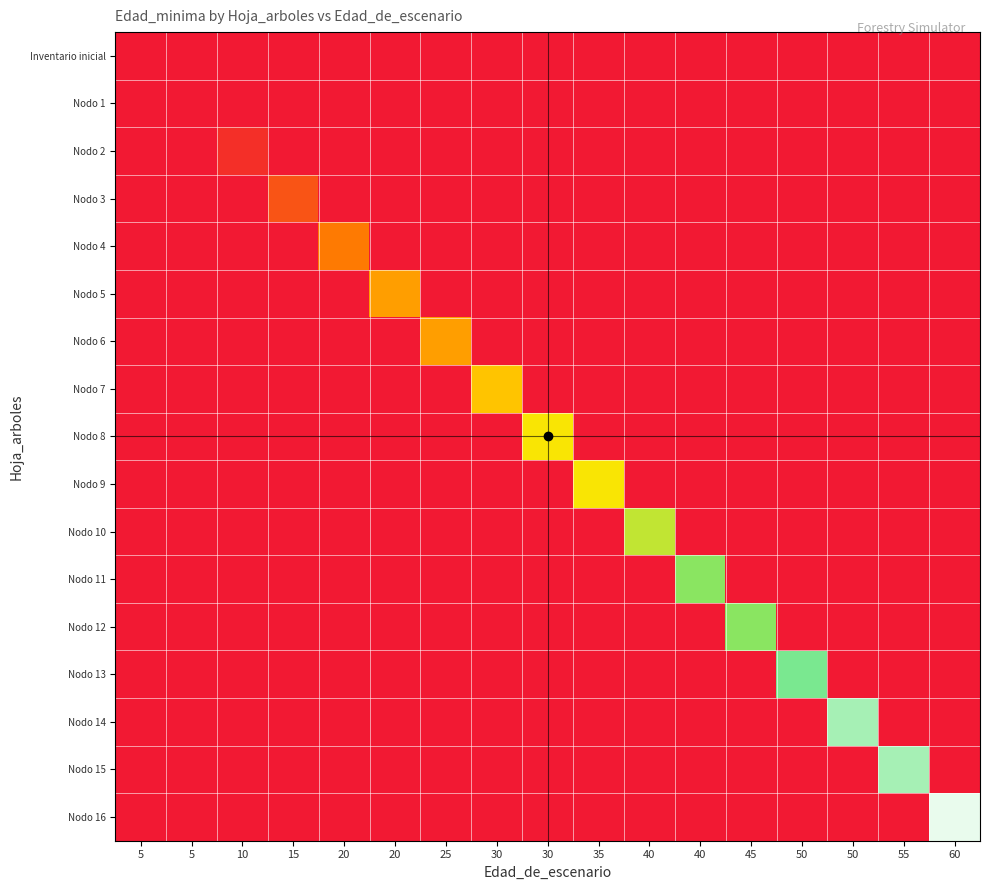

Reading right to left, what are all the values shown in this chart?

Inventario inicial: 60=0	55=0	50=0	50=0	45=0	40=0	40=0	35=0	30=0	30=0	25=0	20=0	20=0	15=0	10=0	5=0	5=0
Nodo 1: 60=0	55=0	50=0	50=0	45=0	40=0	40=0	35=0	30=0	30=0	25=0	20=0	20=0	15=0	10=0	5=0	5=0
Nodo 2: 60=0	55=0	50=0	50=0	45=0	40=0	40=0	35=0	30=0	30=0	25=0	20=0	20=0	15=0	10=3	5=0	5=0
Nodo 3: 60=0	55=0	50=0	50=0	45=0	40=0	40=0	35=0	30=0	30=0	25=0	20=0	20=0	15=8	10=0	5=0	5=0
Nodo 4: 60=0	55=0	50=0	50=0	45=0	40=0	40=0	35=0	30=0	30=0	25=0	20=0	20=13	15=0	10=0	5=0	5=0
Nodo 5: 60=0	55=0	50=0	50=0	45=0	40=0	40=0	35=0	30=0	30=0	25=0	20=18	20=0	15=0	10=0	5=0	5=0
Nodo 6: 60=0	55=0	50=0	50=0	45=0	40=0	40=0	35=0	30=0	30=0	25=18	20=0	20=0	15=0	10=0	5=0	5=0
Nodo 7: 60=0	55=0	50=0	50=0	45=0	40=0	40=0	35=0	30=0	30=23	25=0	20=0	20=0	15=0	10=0	5=0	5=0
Nodo 8: 60=0	55=0	50=0	50=0	45=0	40=0	40=0	35=0	30=28	30=0	25=0	20=0	20=0	15=0	10=0	5=0	5=0
Nodo 9: 60=0	55=0	50=0	50=0	45=0	40=0	40=0	35=28	30=0	30=0	25=0	20=0	20=0	15=0	10=0	5=0	5=0
Nodo 10: 60=0	55=0	50=0	50=0	45=0	40=0	40=33	35=0	30=0	30=0	25=0	20=0	20=0	15=0	10=0	5=0	5=0
Nodo 11: 60=0	55=0	50=0	50=0	45=0	40=38	40=0	35=0	30=0	30=0	25=0	20=0	20=0	15=0	10=0	5=0	5=0
Nodo 12: 60=0	55=0	50=0	50=0	45=38	40=0	40=0	35=0	30=0	30=0	25=0	20=0	20=0	15=0	10=0	5=0	5=0
Nodo 13: 60=0	55=0	50=0	50=43	45=0	40=0	40=0	35=0	30=0	30=0	25=0	20=0	20=0	15=0	10=0	5=0	5=0
Nodo 14: 60=0	55=0	50=47	50=0	45=0	40=0	40=0	35=0	30=0	30=0	25=0	20=0	20=0	15=0	10=0	5=0	5=0
Nodo 15: 60=0	55=47	50=0	50=0	45=0	40=0	40=0	35=0	30=0	30=0	25=0	20=0	20=0	15=0	10=0	5=0	5=0
Nodo 16: 60=53	55=0	50=0	50=0	45=0	40=0	40=0	35=0	30=0	30=0	25=0	20=0	20=0	15=0	10=0	5=0	5=0